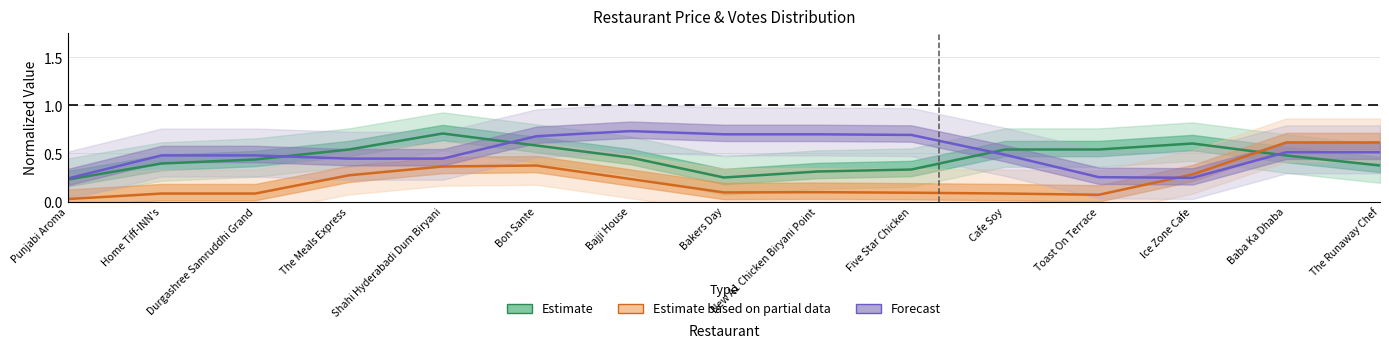

What is the label of the 3rd point from the right?

Ice Zone Cafe